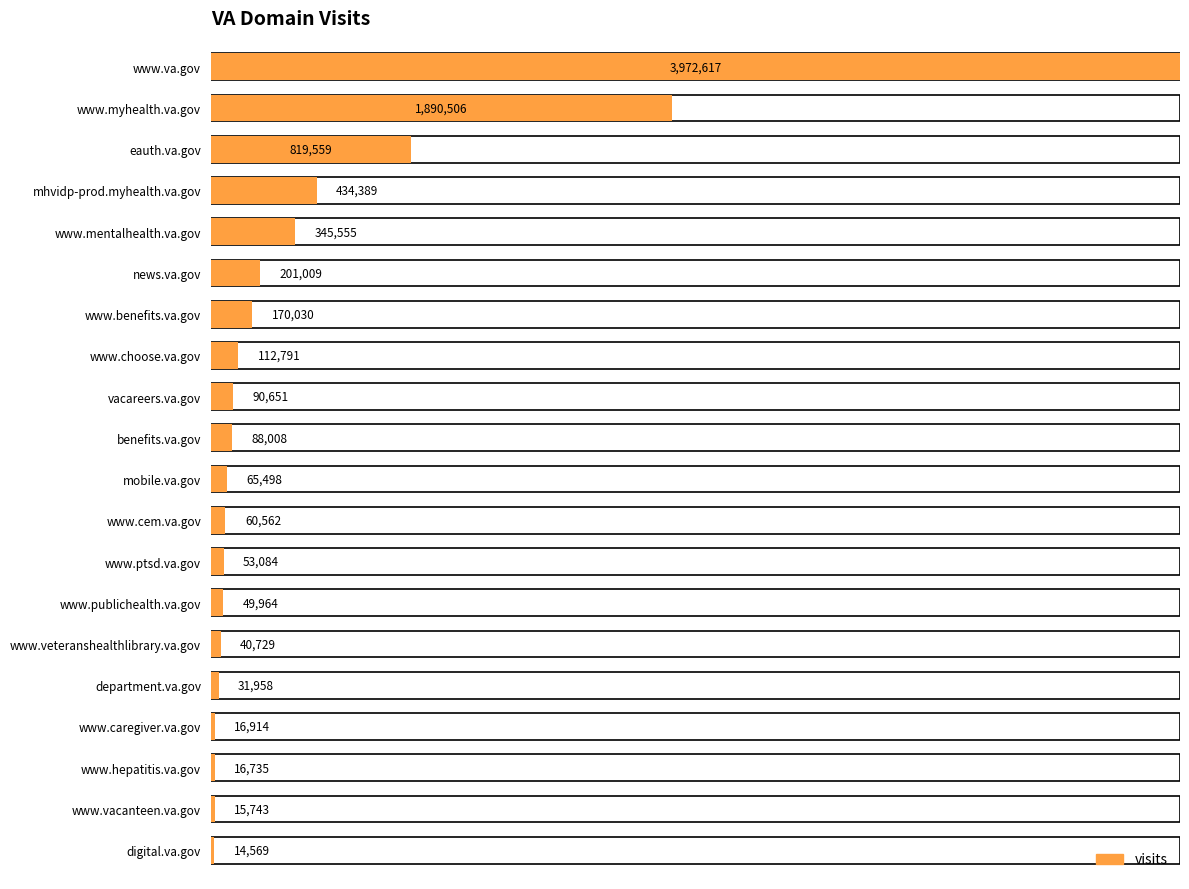

What is the label of the 19th bar from the left?

www.vacanteen.va.gov